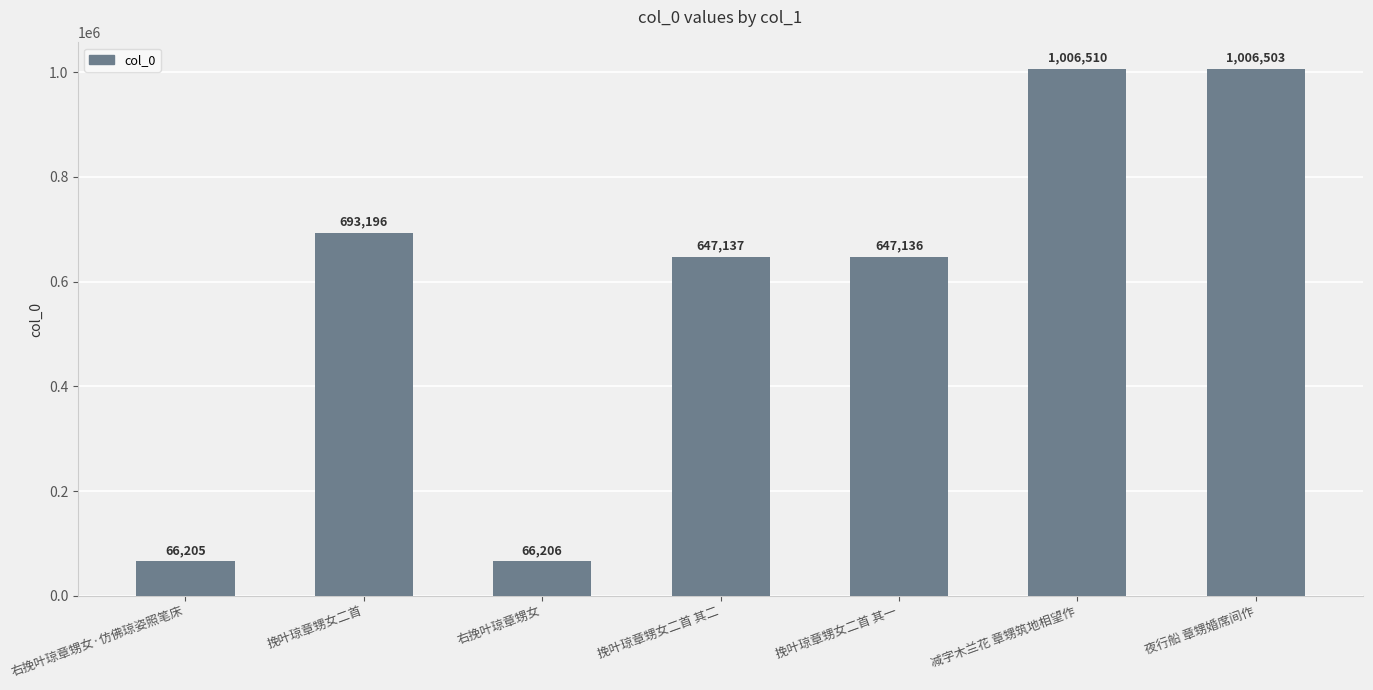

At which label does the data first exceed 647137?

挽叶琼章甥女二首